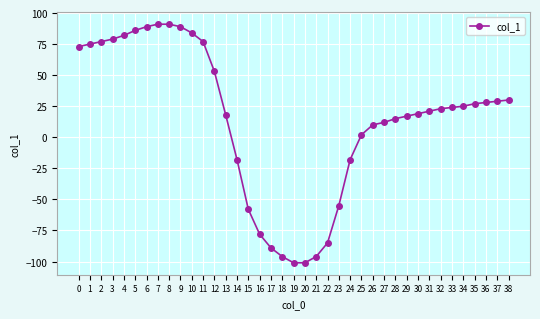

How many lines are shown in the chart?

1